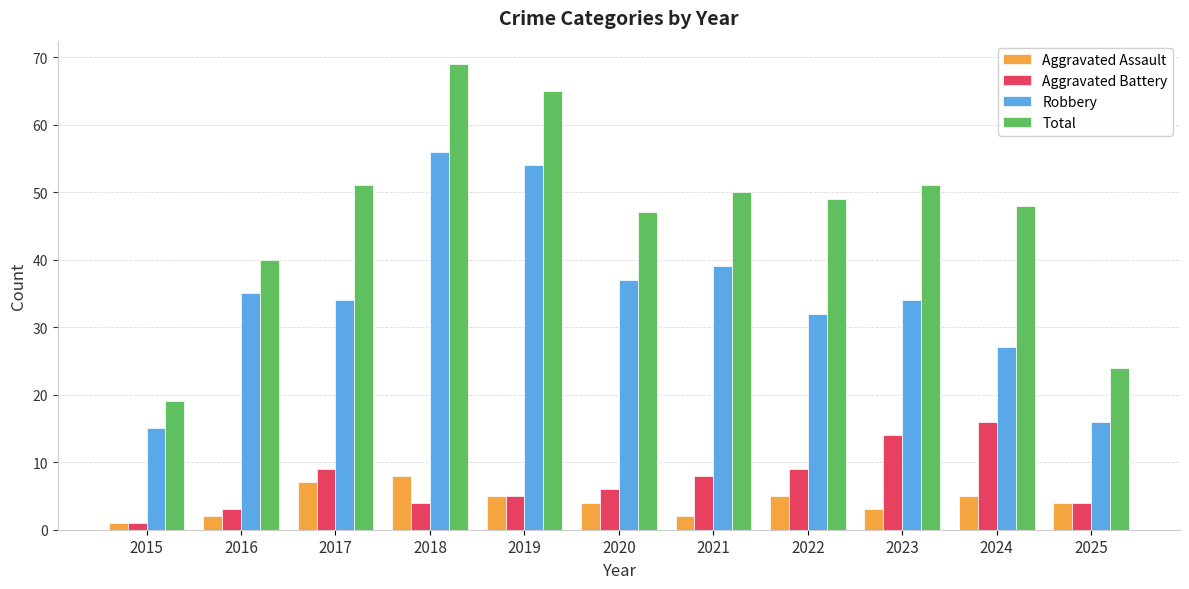

What is the minimum value shown in the chart?

1